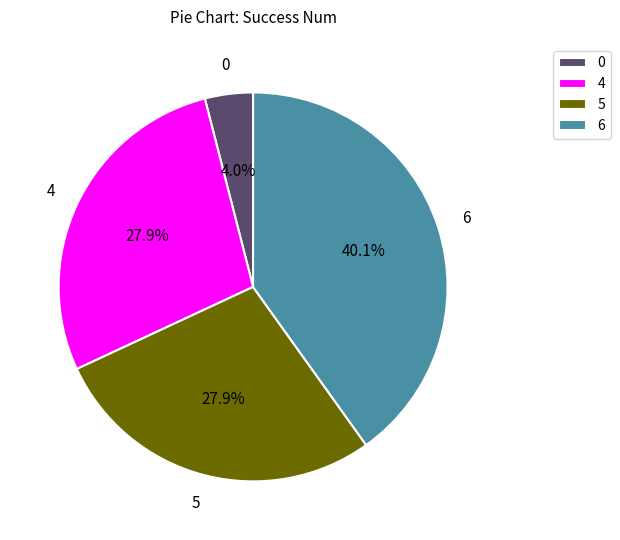

True or false: 6 accounts for 60% of the total.

False